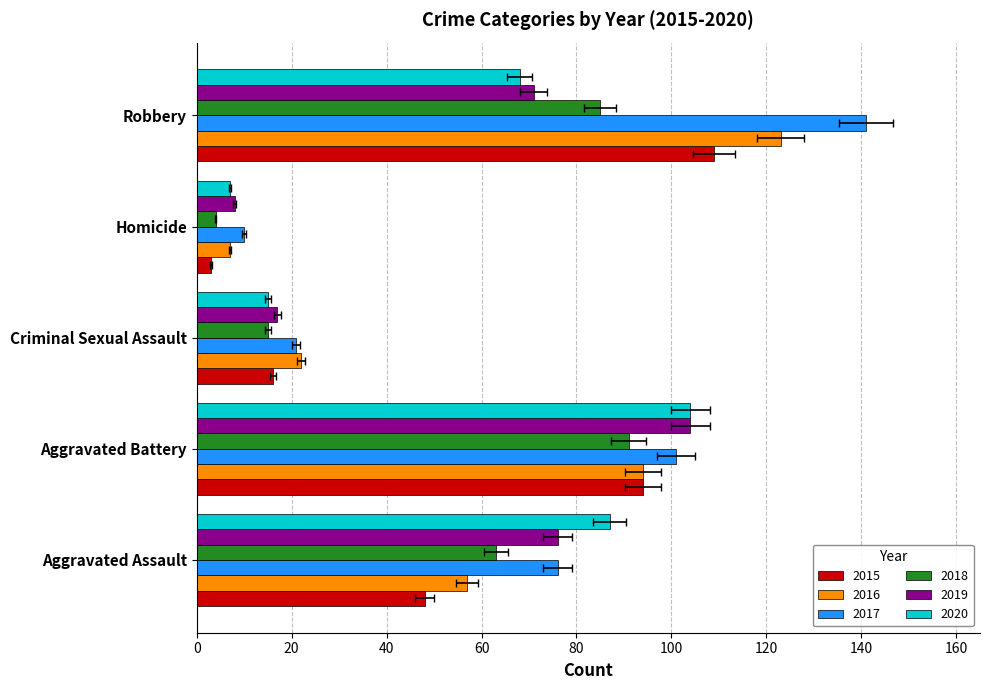

What is the total value across all series at Aggravated Battery?

588